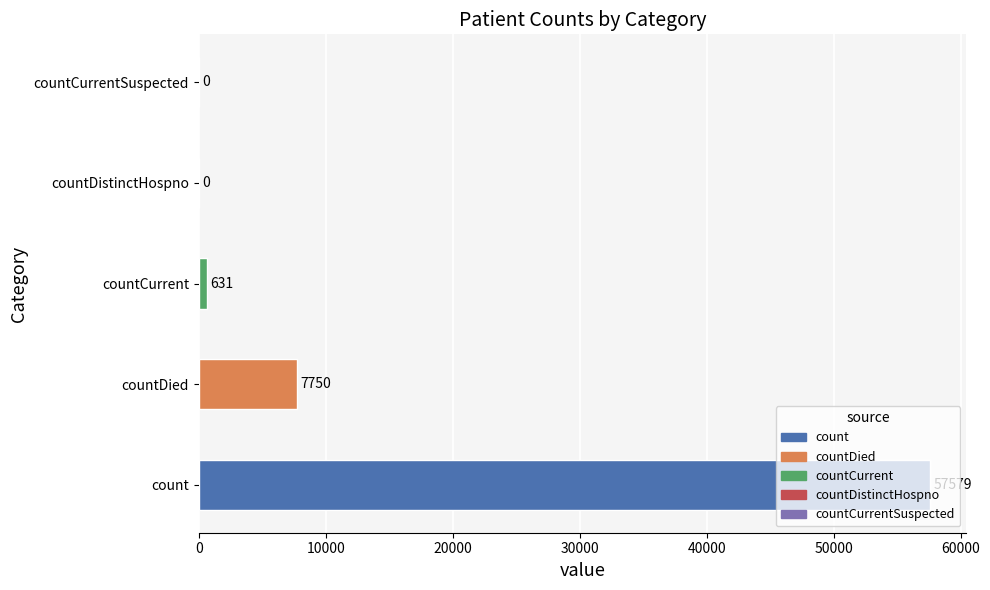

True or false: the data shows -21381 at countDistinctHospno.

False